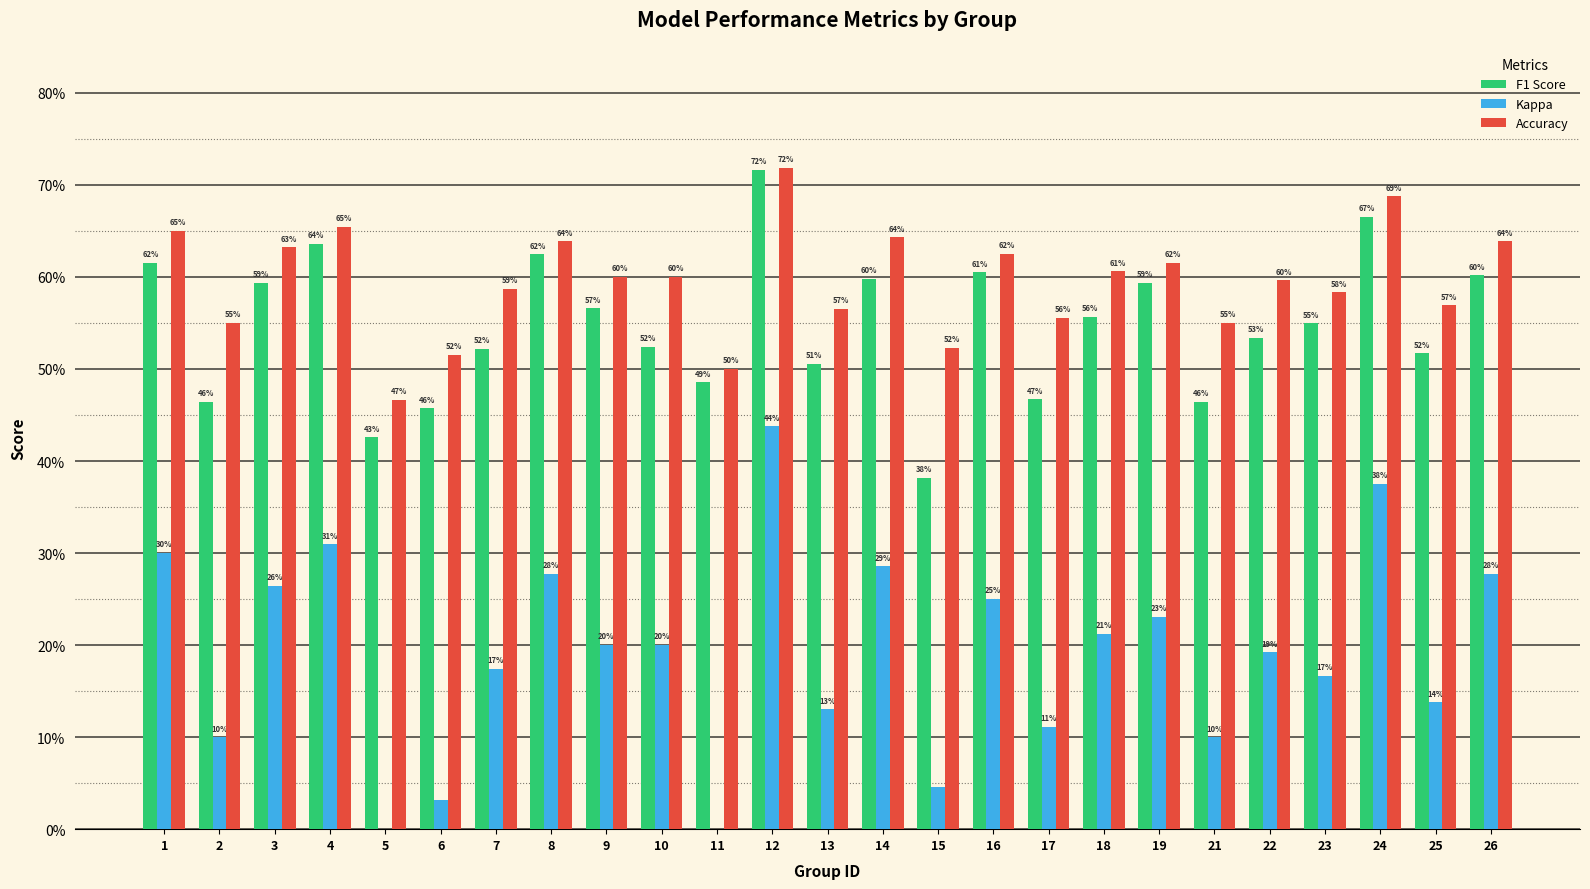

What is the value of the Kappa bar at the 21st from the left?

0.2